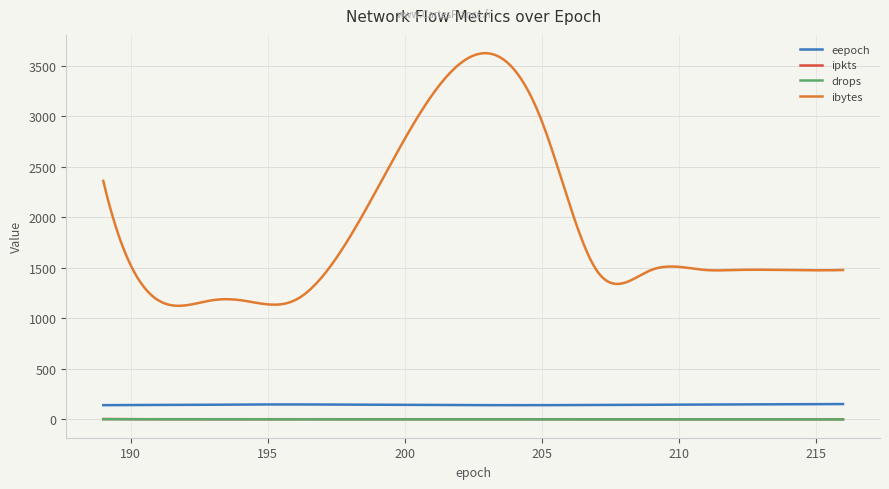

Which category has the highest value in the eepoch series?

216